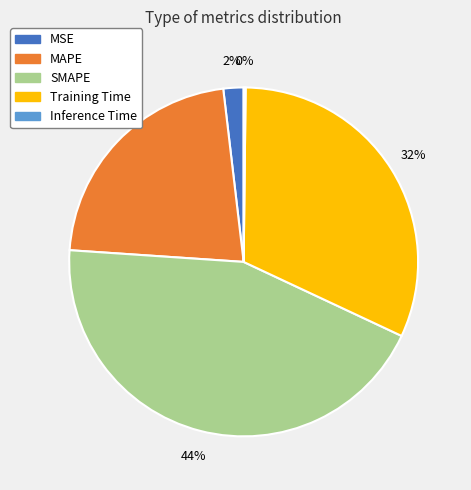

To the nearest percent, what is the combined percentage of Training Time and MSE?

34%